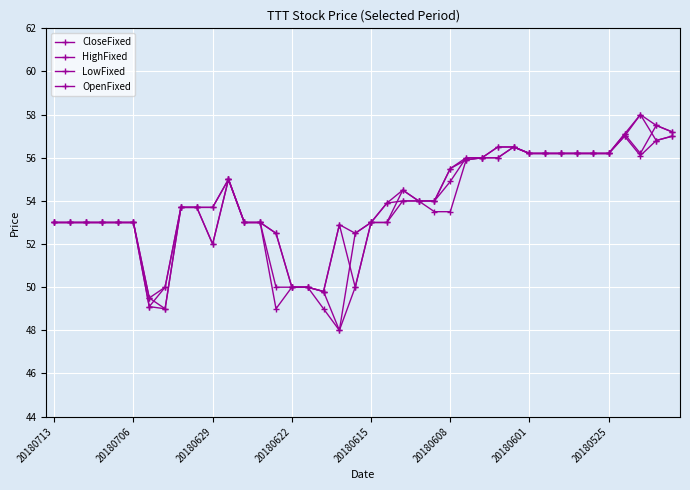

List the series in order of their overall mean, lowest first.

LowFixed, OpenFixed, CloseFixed, HighFixed